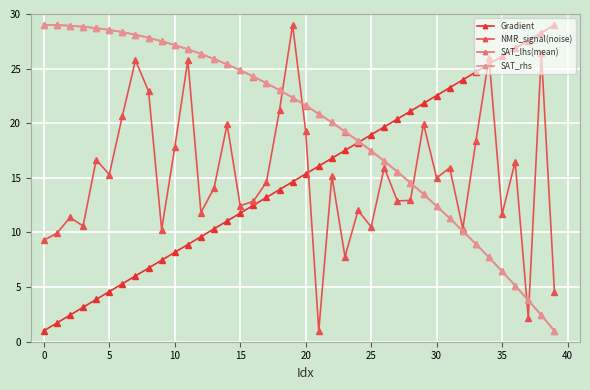

What are all the series names shown in the legend?

Gradient, NMR_signal(noise), SAT_lhs(mean), SAT_rhs